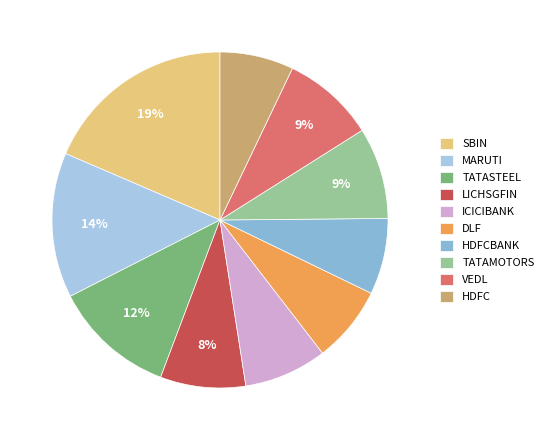

Approximately how many times larger is the value at VEDL compared to DLF?

1.2